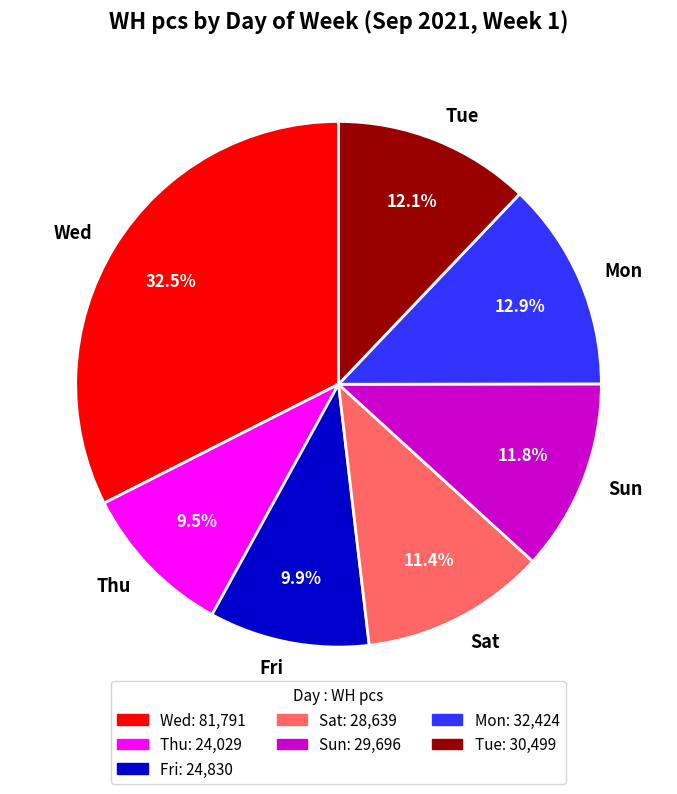

What is the largest slice in the pie chart?

Wed